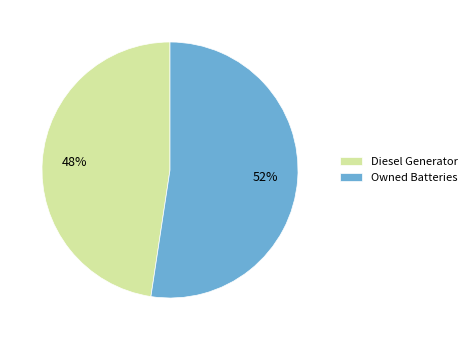

The Owned Batteries slice represents 44% of the pie. True or false?

False